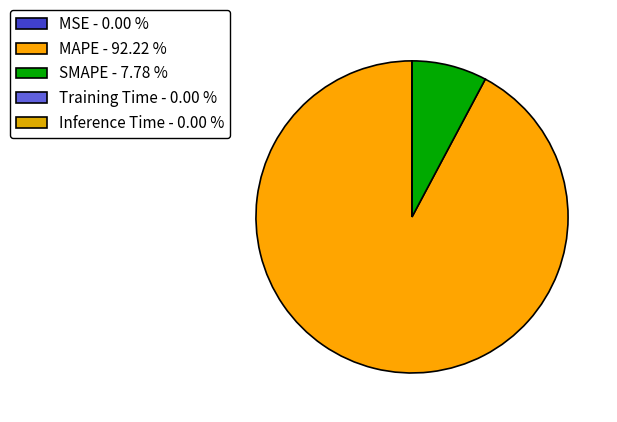

Which slice is the largest?

MAPE